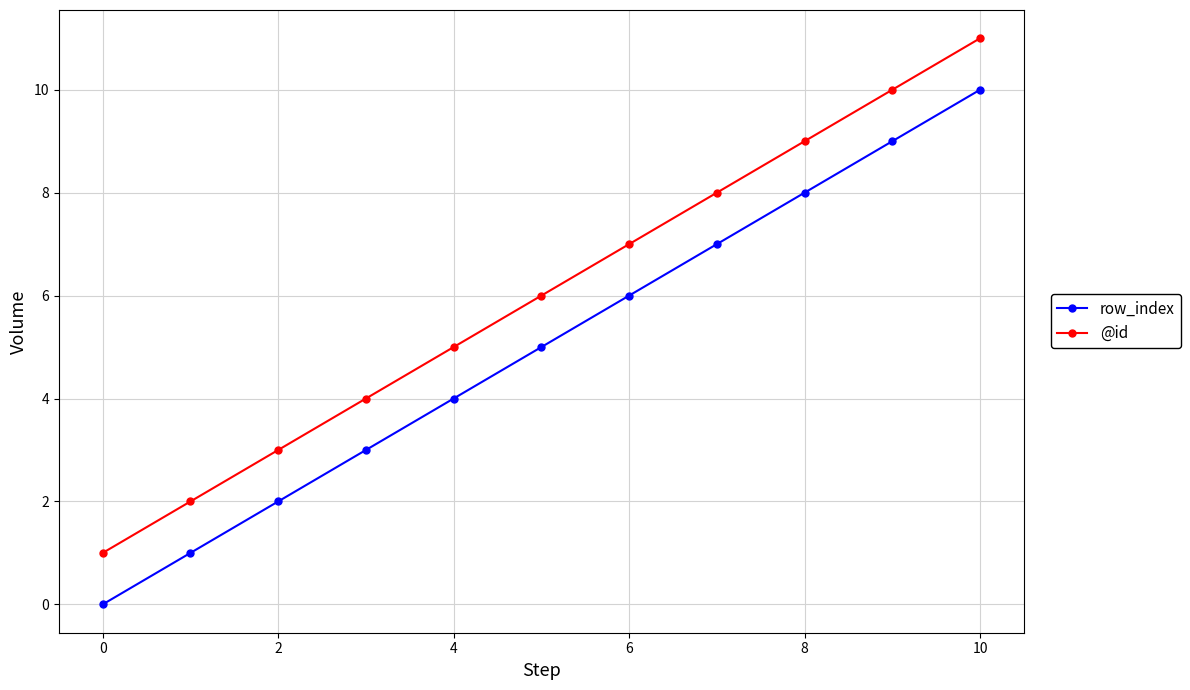

Rank the series by their average value, from highest to lowest.

@id, row_index